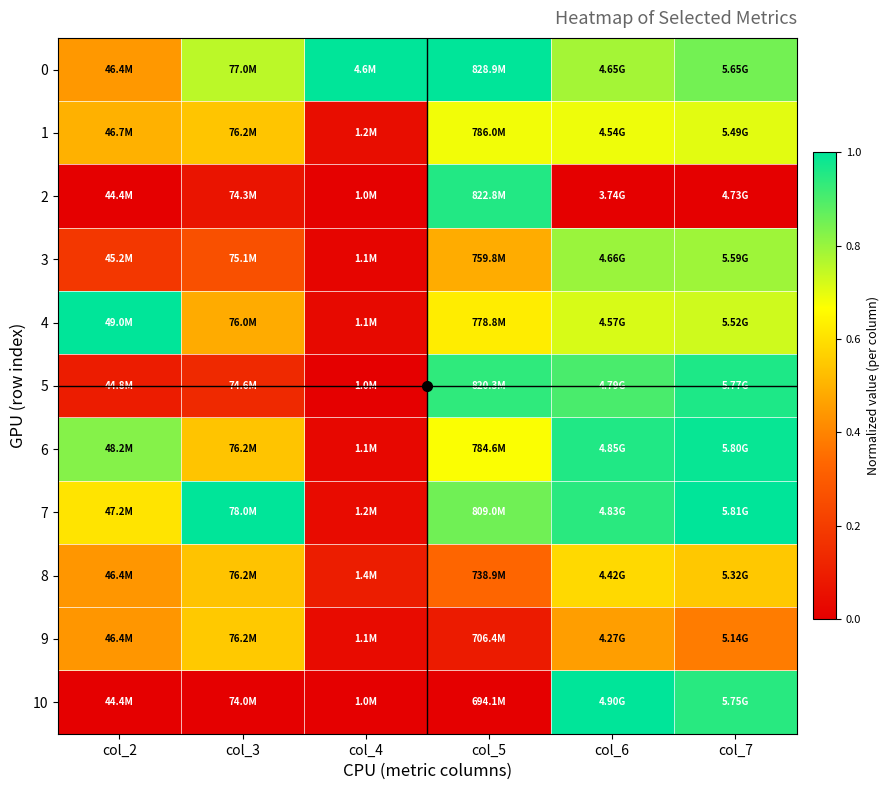

What is the spread (max minus min) of values at col_3?

1.0